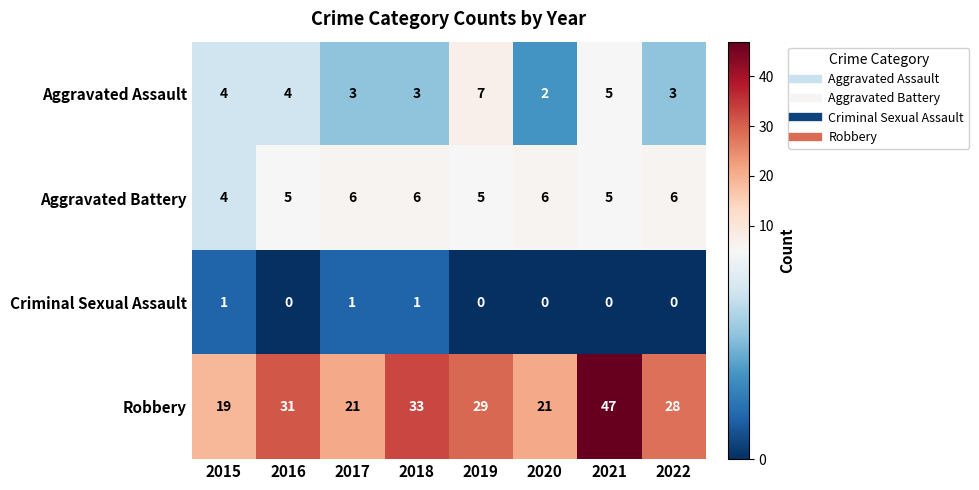

What is the difference between the maximum and minimum values in the Robbery series?

28